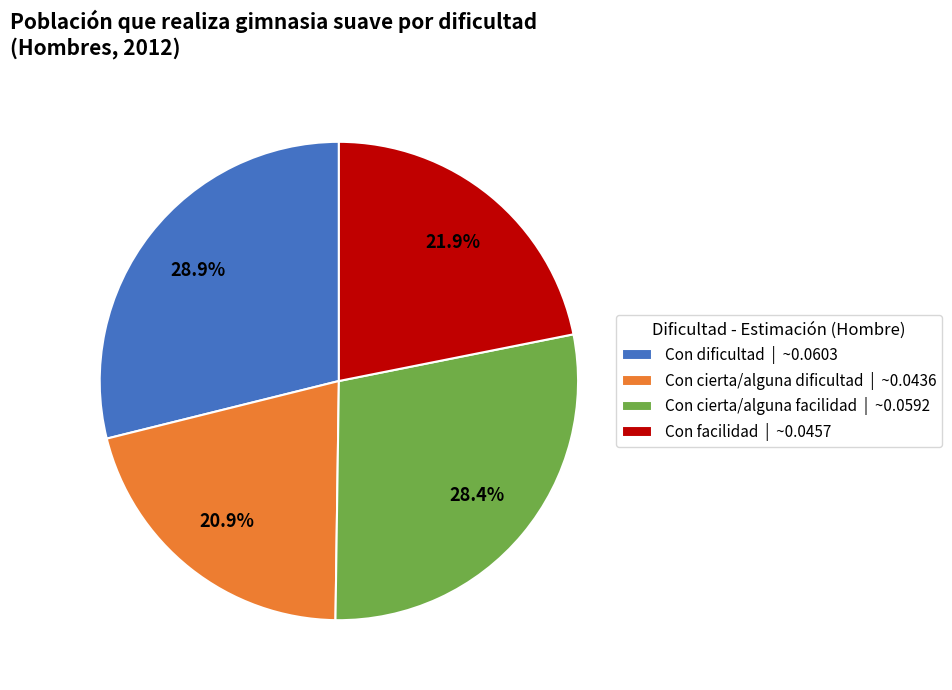

Is there any slice that represents more than half of the pie?

No